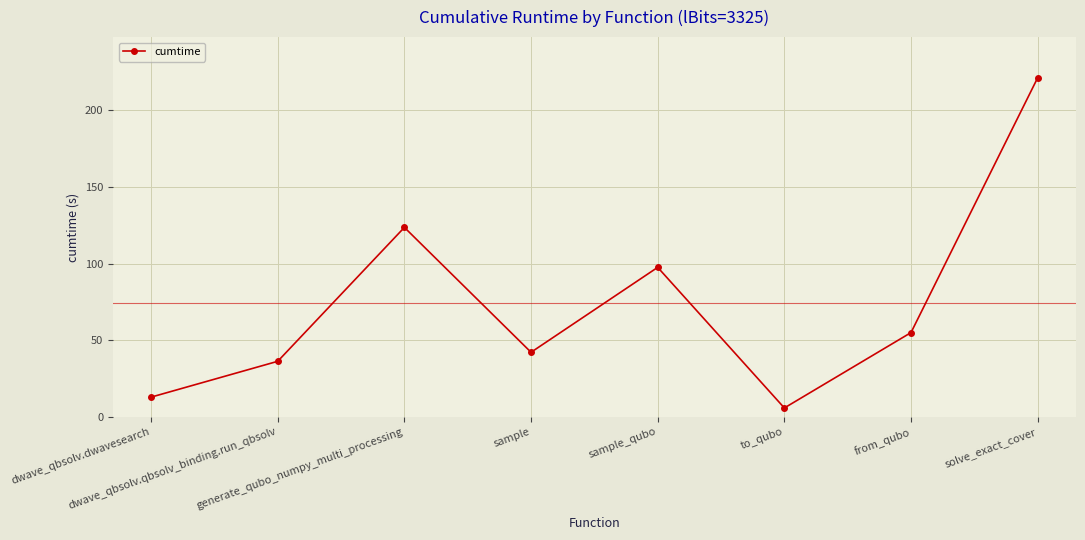

What is the difference between the second highest and second lowest values?

110.7